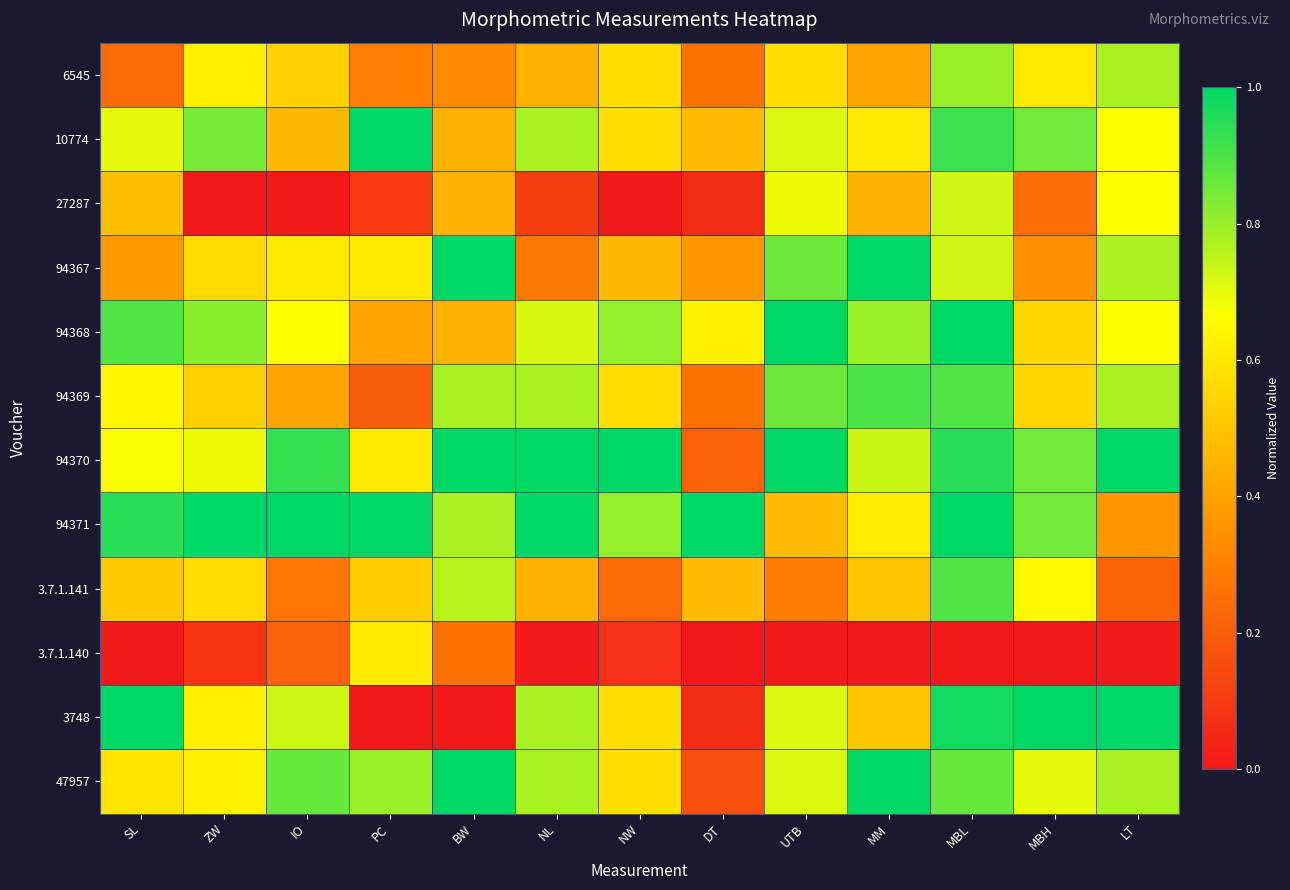

How many series are shown in this chart?

12